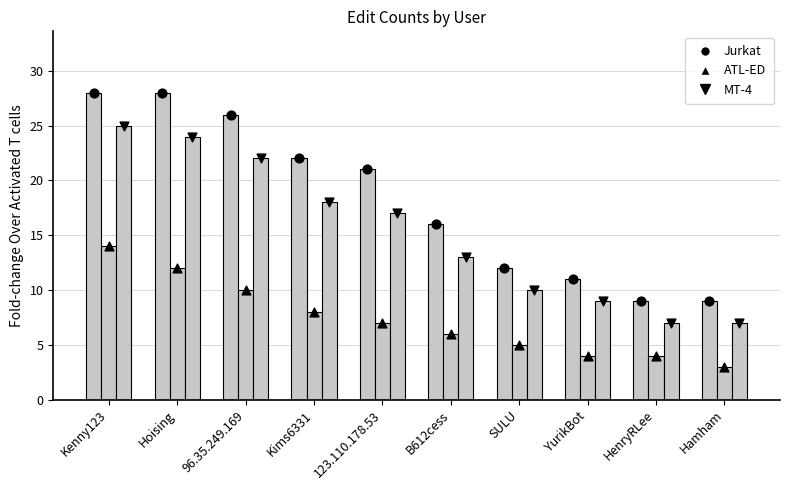

Which series contains the highest Y value?

Jurkat